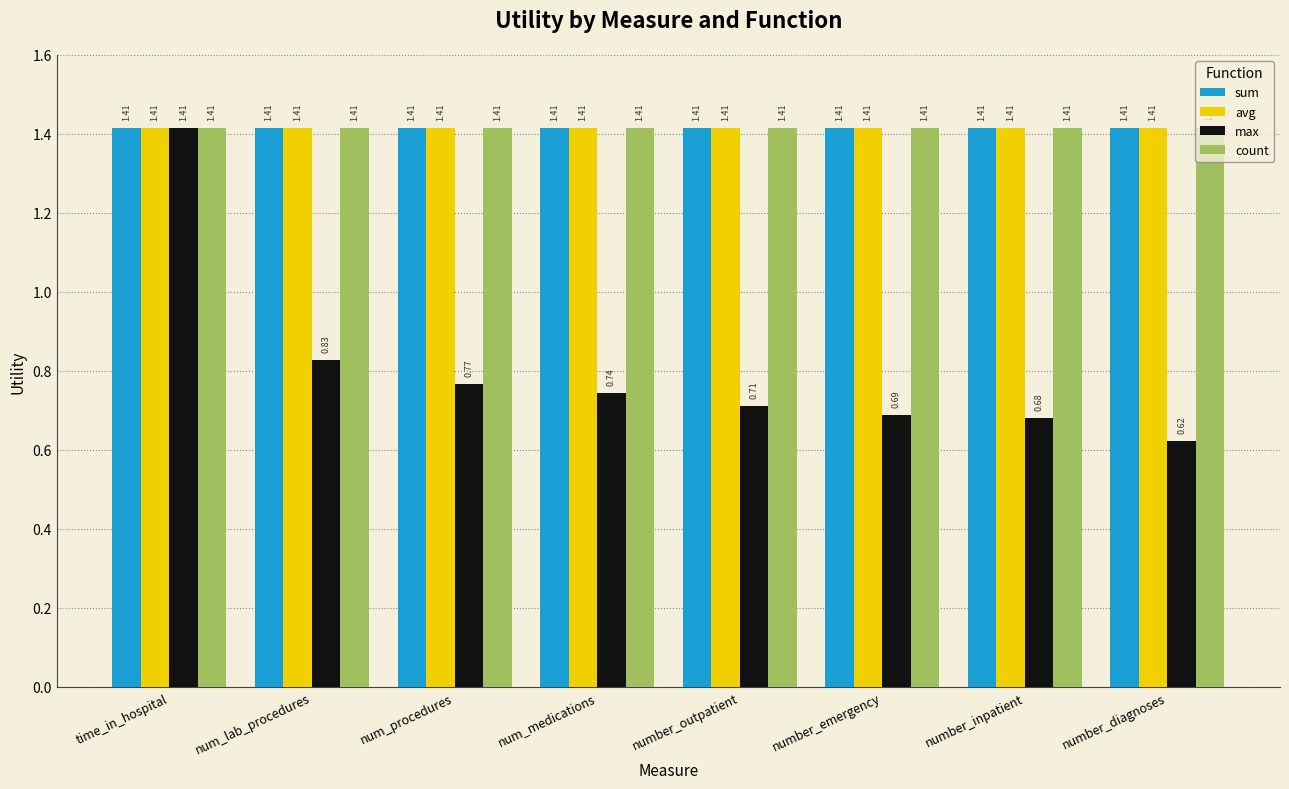

At which category is the sum across all series the highest?

time_in_hospital